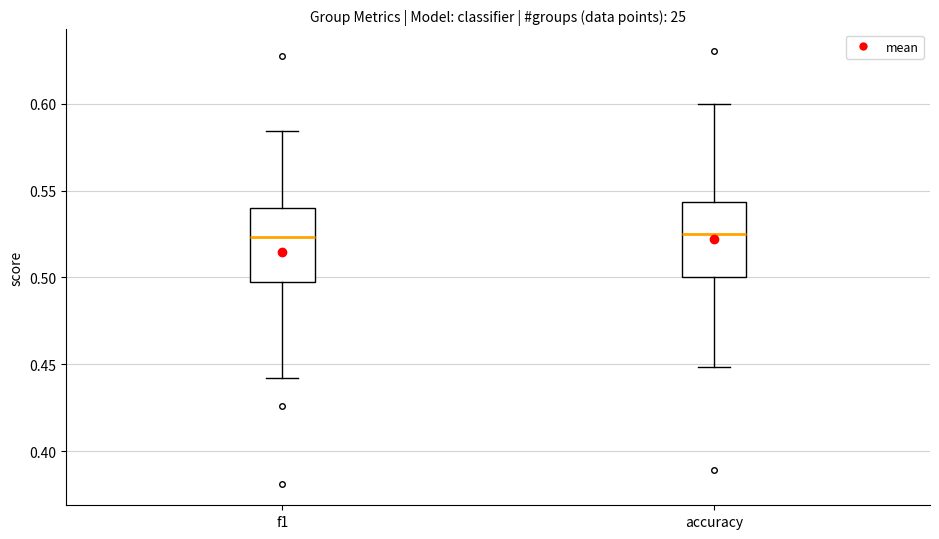

Reading left to right, read every box against the y-axis: the position of its median line, the range the box covers, and the ends of its whiskers. The values are not printed on the chart, so give them approximately, as read against the axis.

f1: median 0.525, box 0.495 to 0.540, whiskers 0.440 to 0.585
accuracy: median 0.525, box 0.500 to 0.545, whiskers 0.450 to 0.600